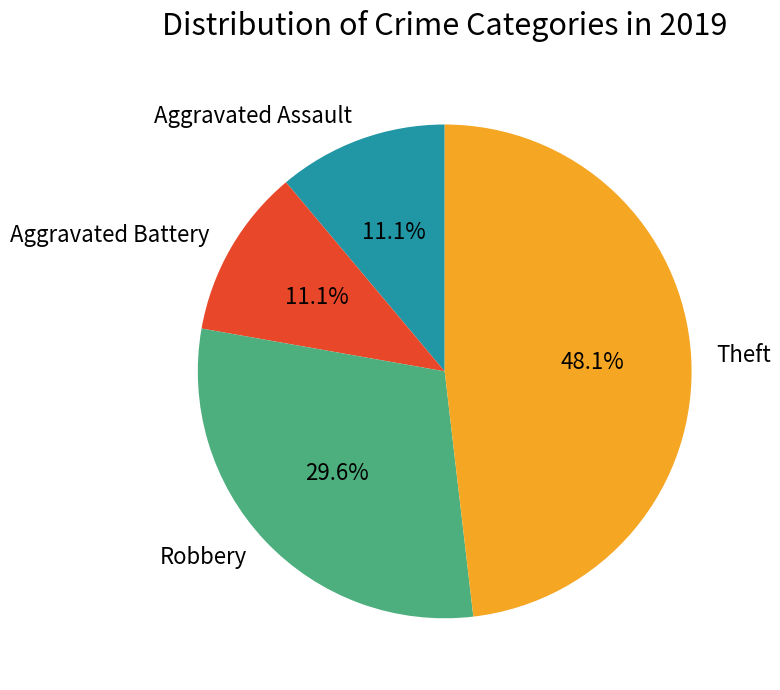

Which category has the biggest portion of the pie?

Theft